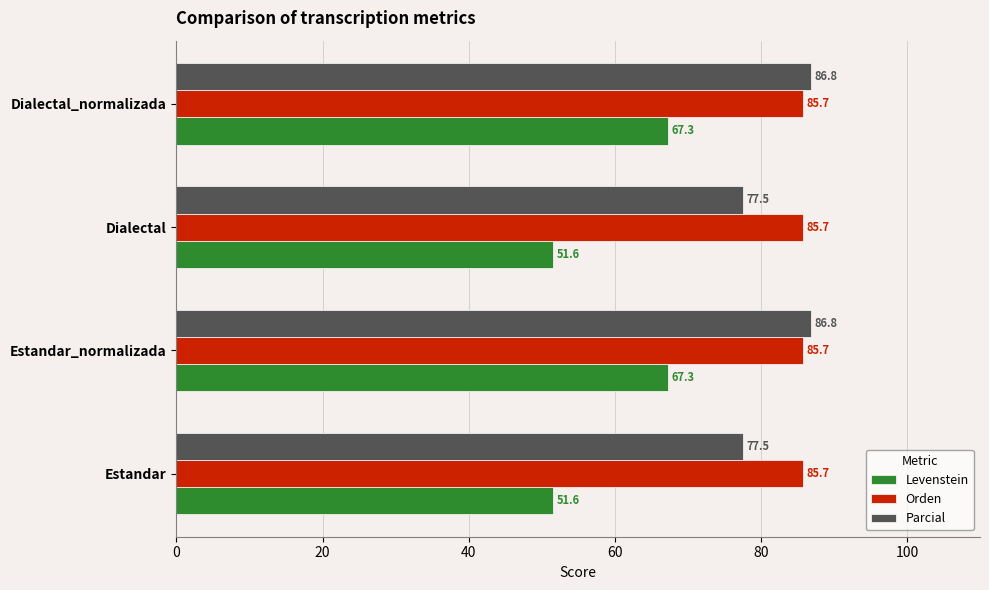

What is the total value across all series at Dialectal?

214.8